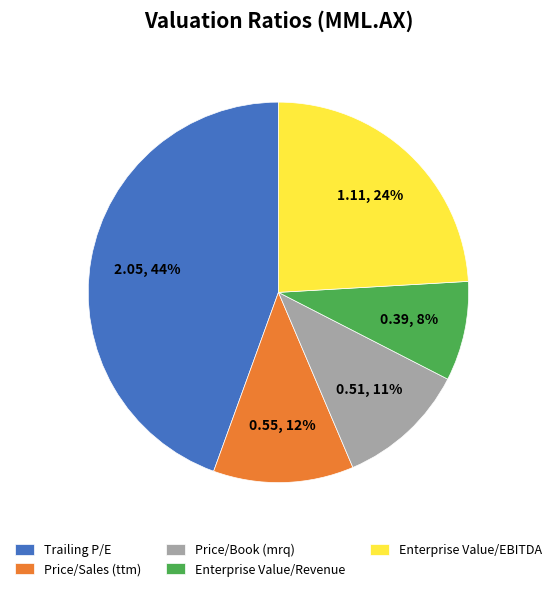

True or false: Enterprise Value/Revenue accounts for 8% of the total.

True